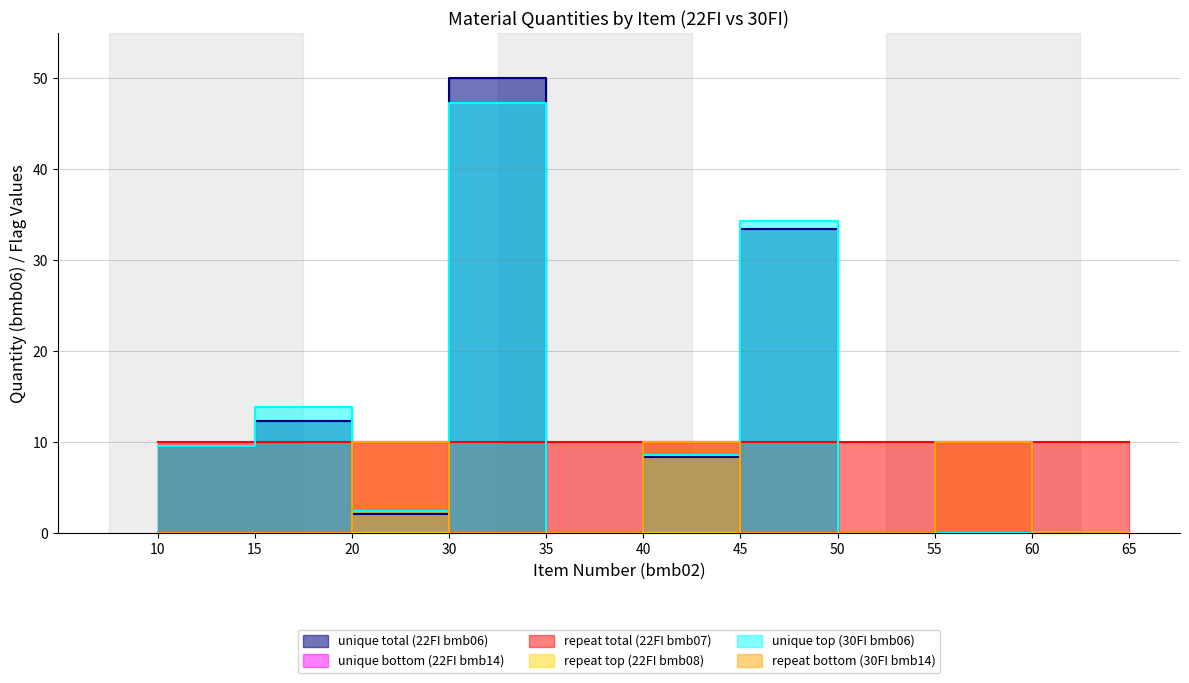

At which label is 30FI12A11XXX bmb06 closest to 23?

15